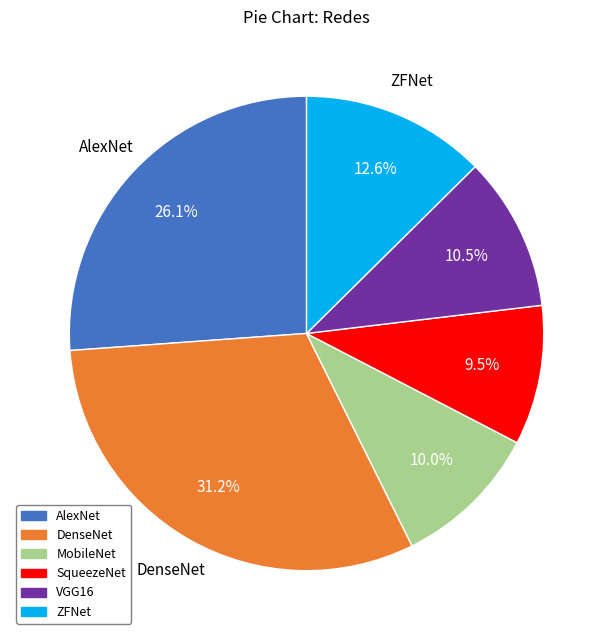

What is the smallest slice in the pie chart?

SqueezeNet